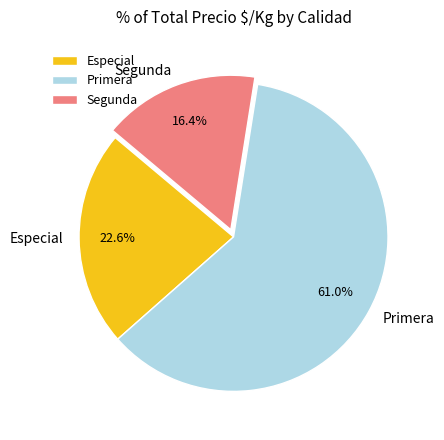

Rank the categories by value from highest to lowest.

Primera, Especial, Segunda